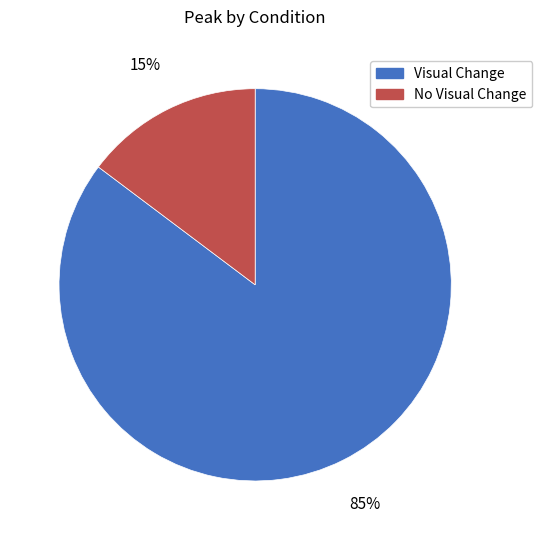

How many slices are in this pie chart?

2